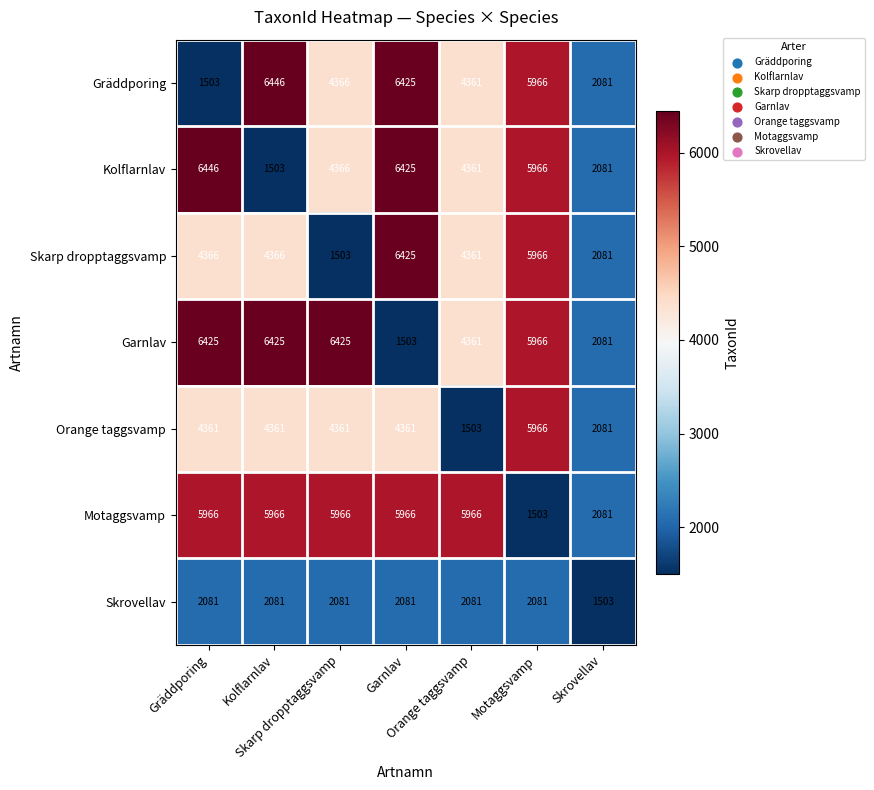

At how many categories does at least one series exceed 2376?

6